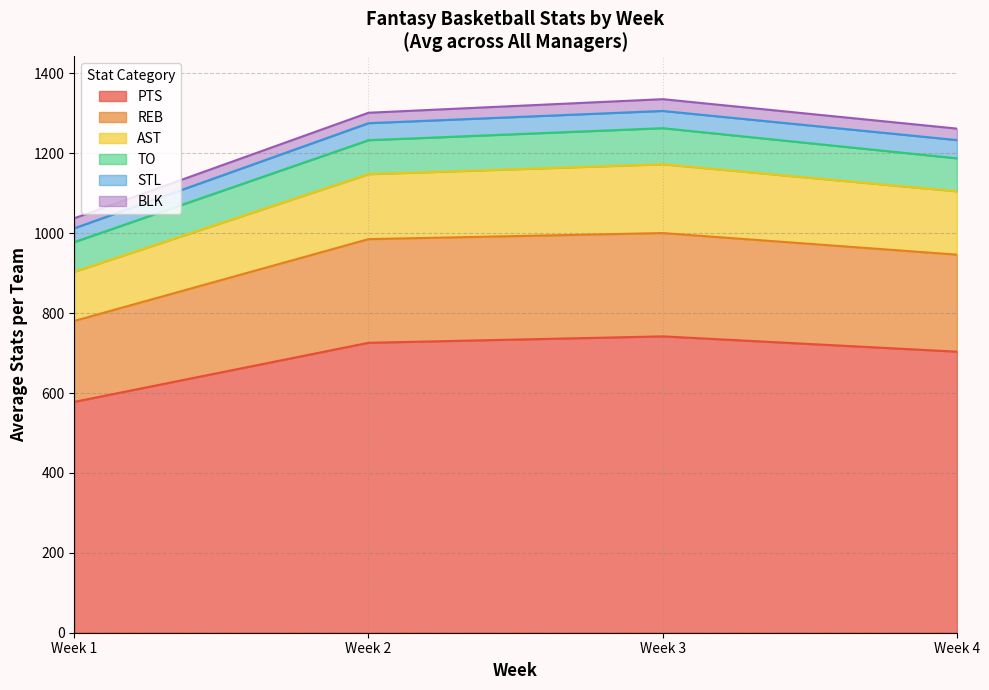

What is the value of the TO point at the 4th from the left?

83.3